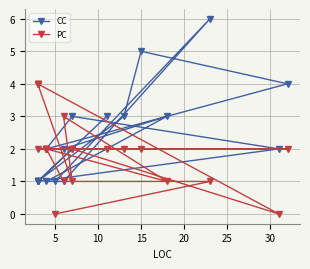

Which series ends up on top after the final intersection of CC and PC?

CC